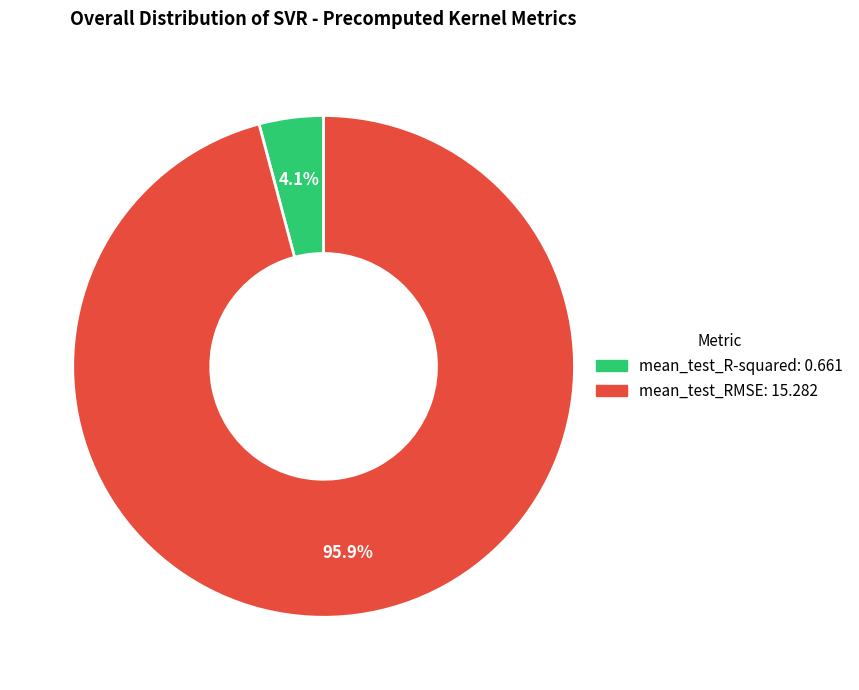

How many slices are in this pie chart?

2